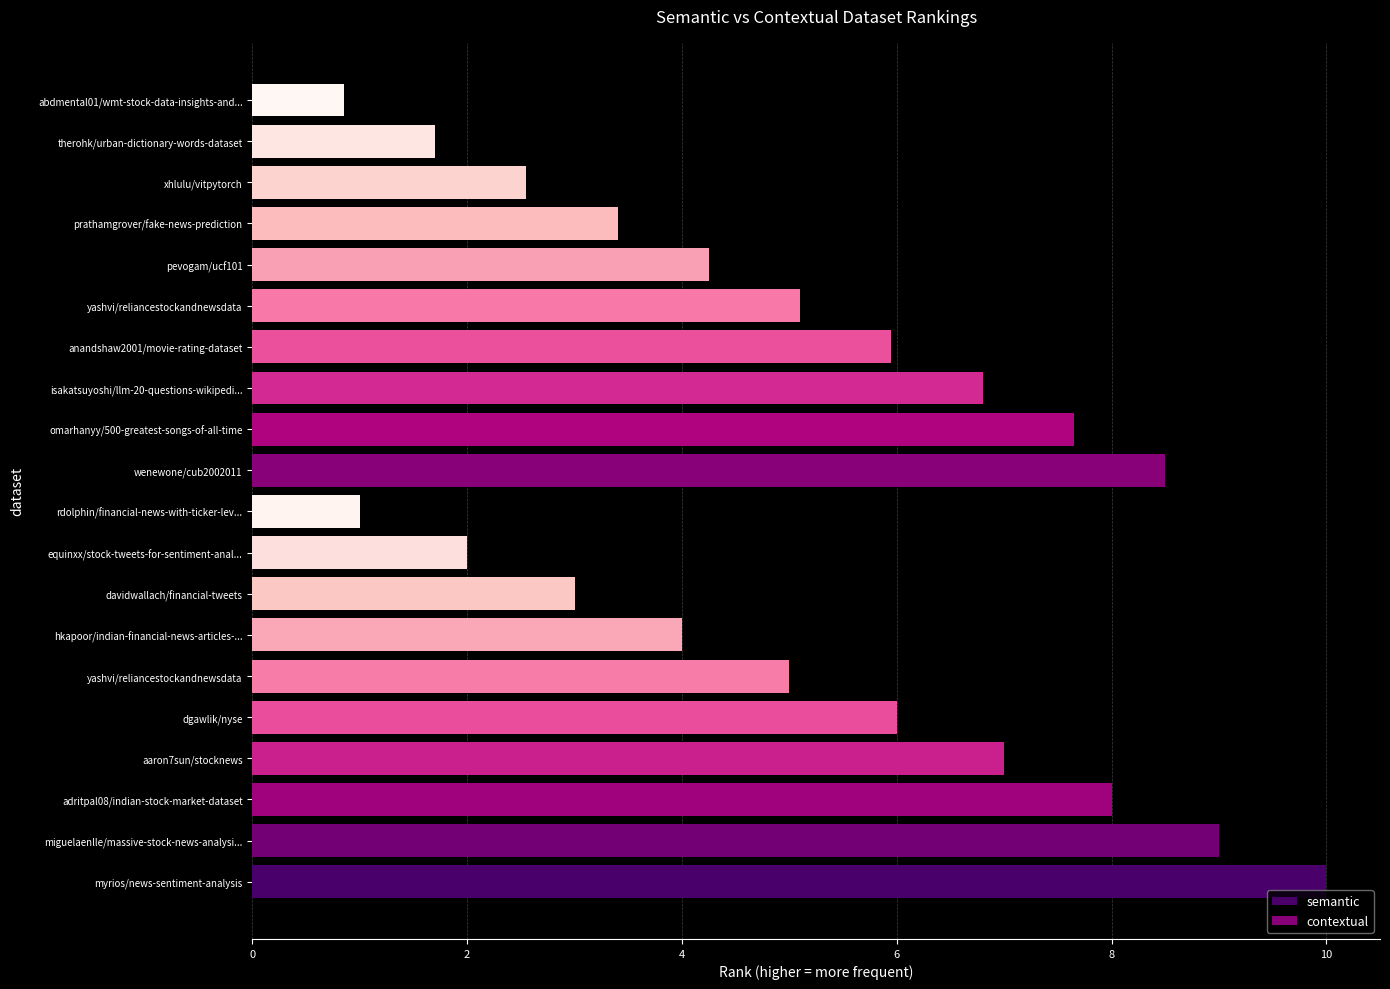

Which series has the largest total across all categories?

semantic